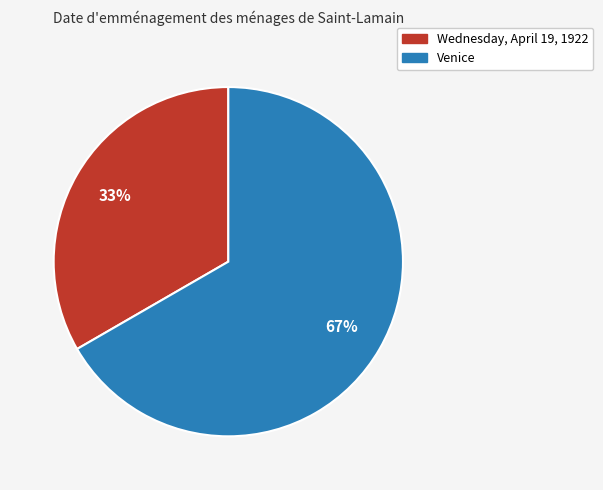

How many slices are in this pie chart?

2